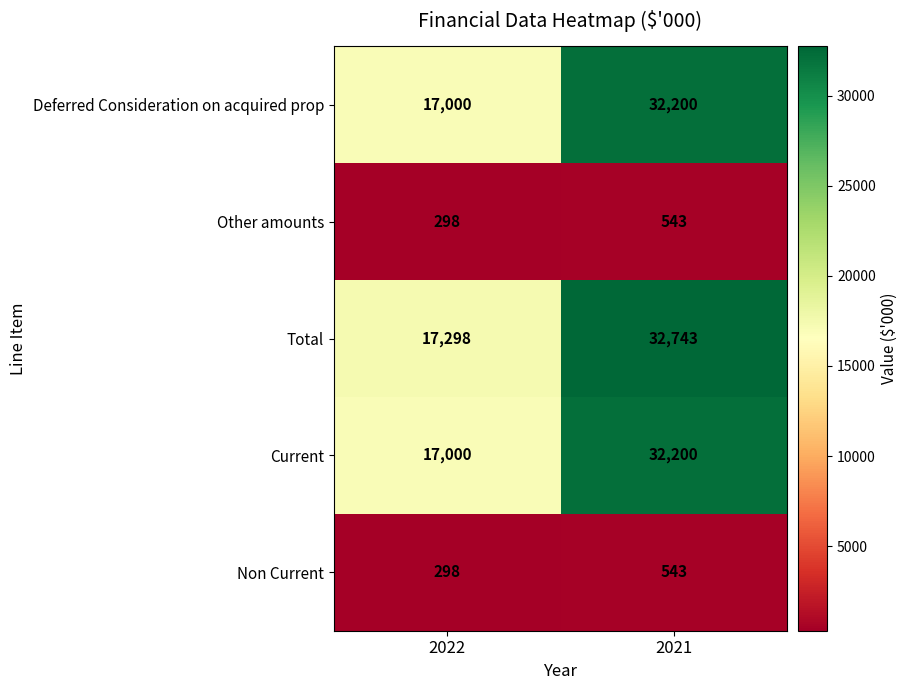

How many categories are shown in the chart?

2